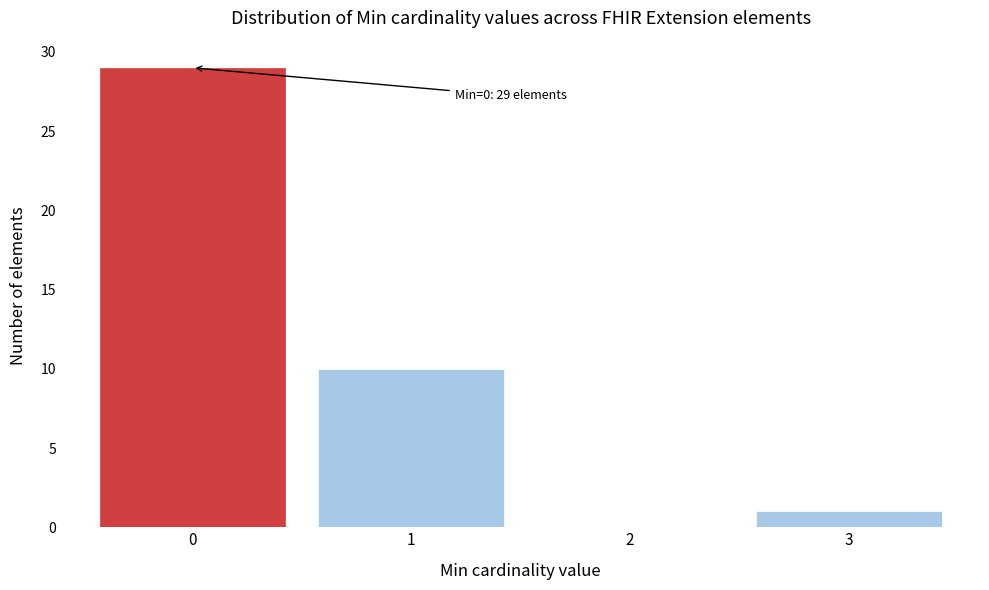

Which range on the x-axis has the tallest bar?

-0.5 to 0.5